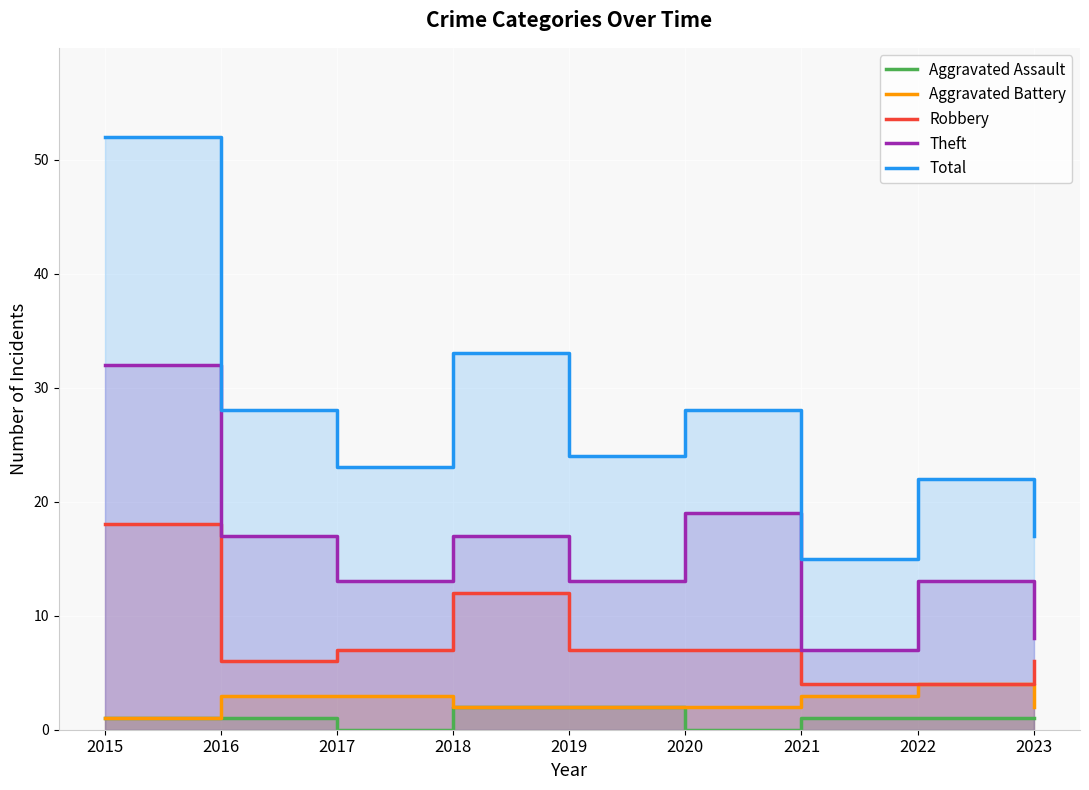

At how many categories does at least one series exceed 1?

9